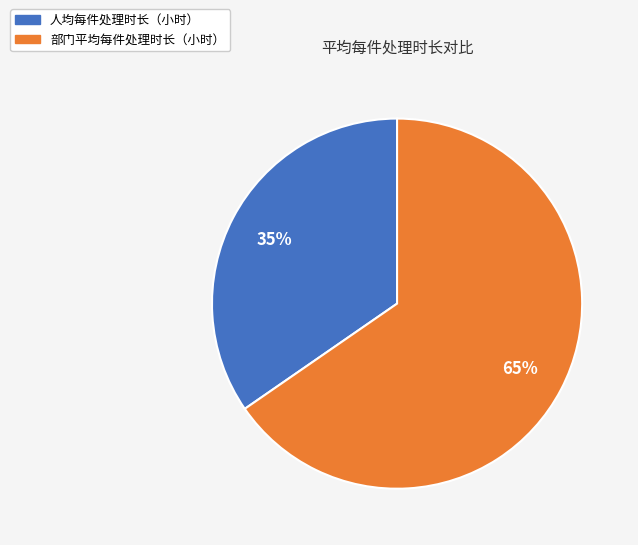

Count the number of slices in the pie.

2